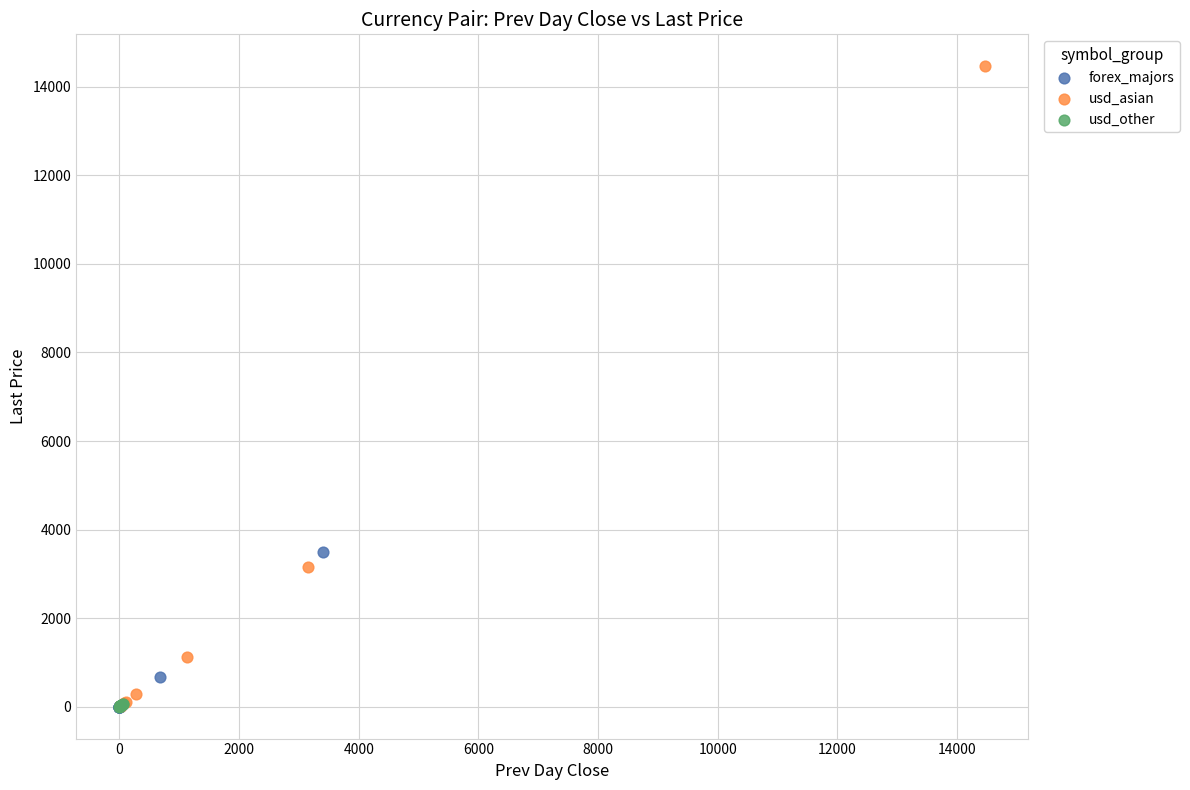

Which series has the largest Y range (max minus min)?

usd_asian